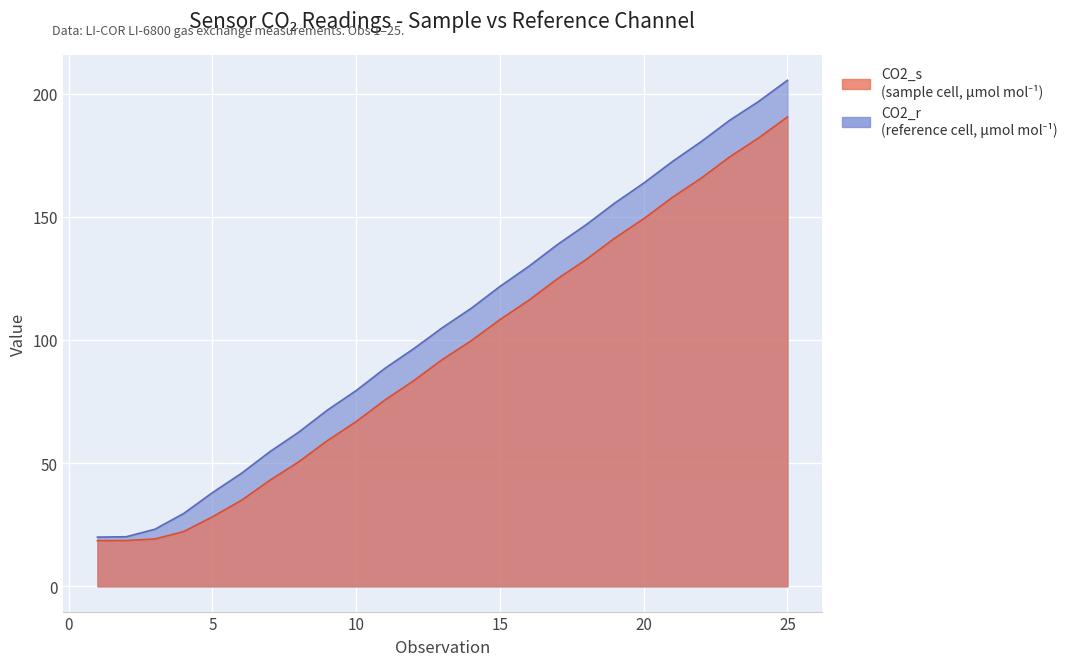

Which has a higher value, 1 or 23?

23